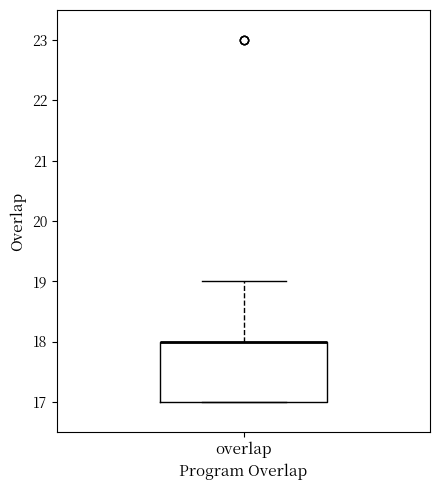

Where is the lower edge of the box for overlap on the y-axis? The values are not printed on the chart, so give them approximately, as read against the axis.

17